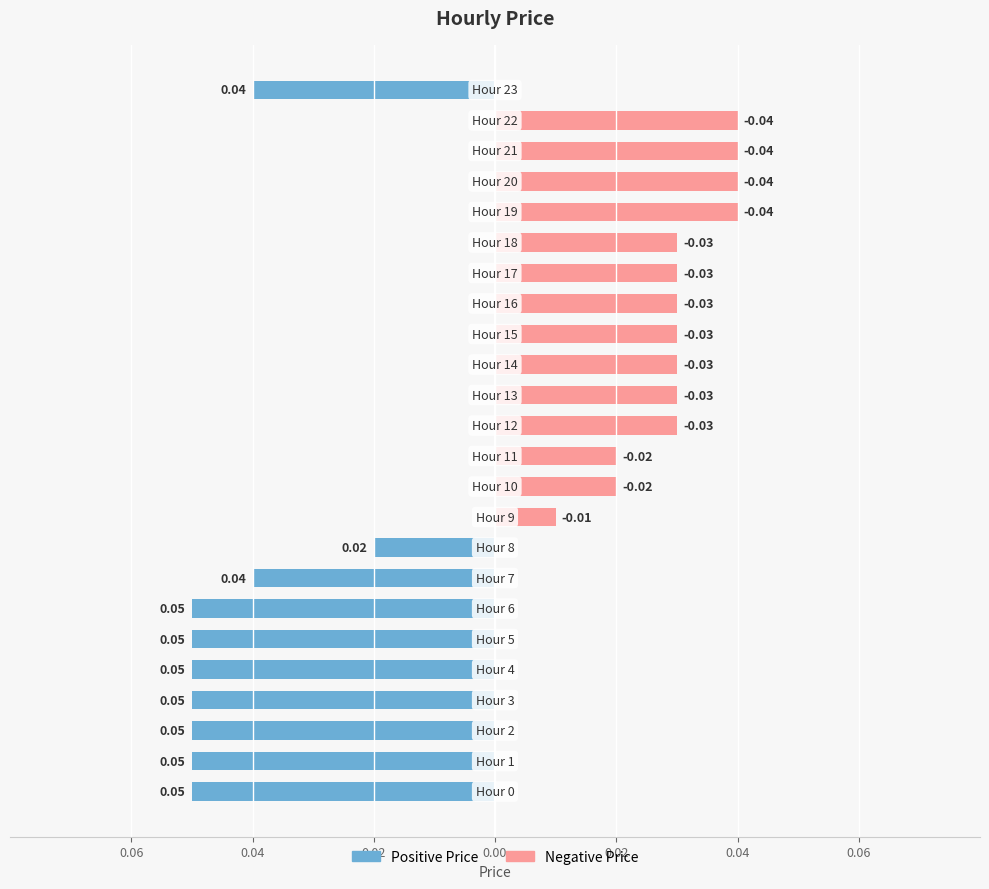

How many positive values does the Negative Price series have?

14